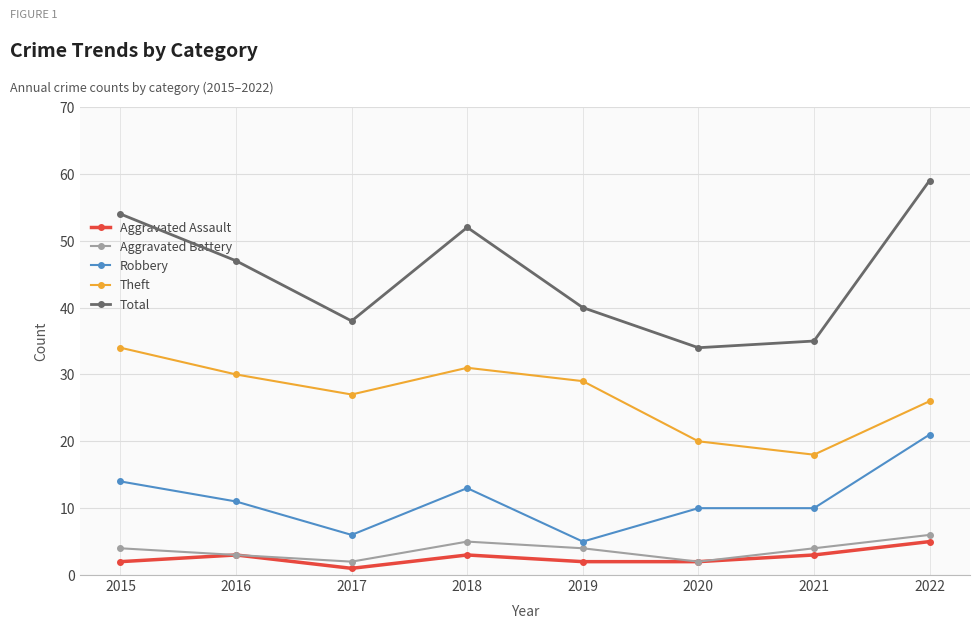

What is the spread (max minus min) of values at 2020?

32